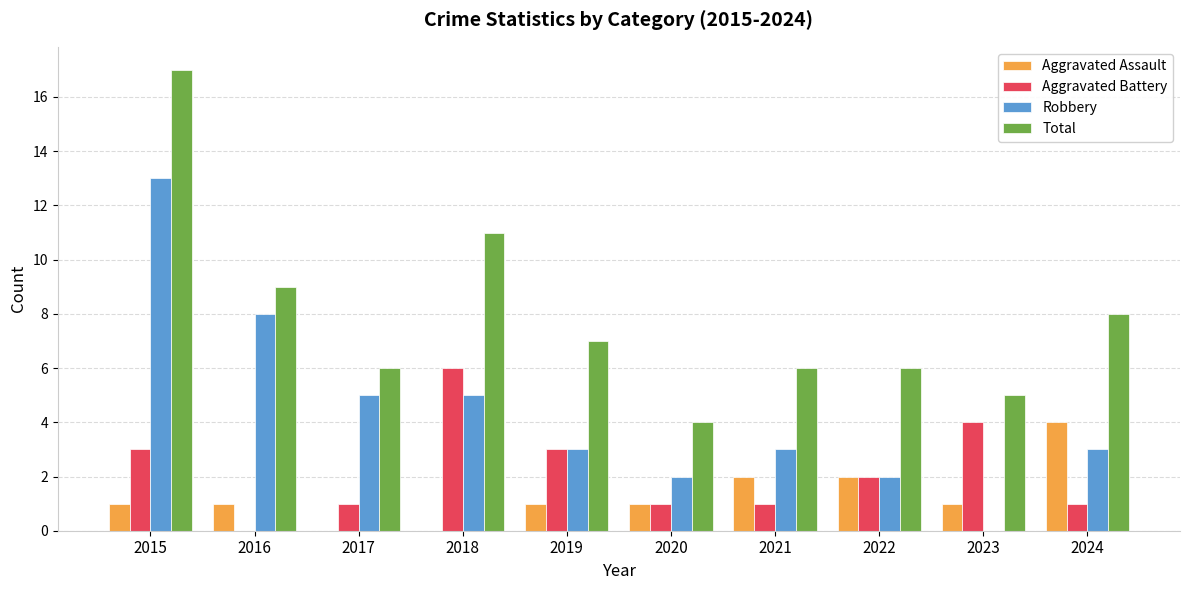

What is the sum of the Aggravated Battery values at 2018 and 2016?

6